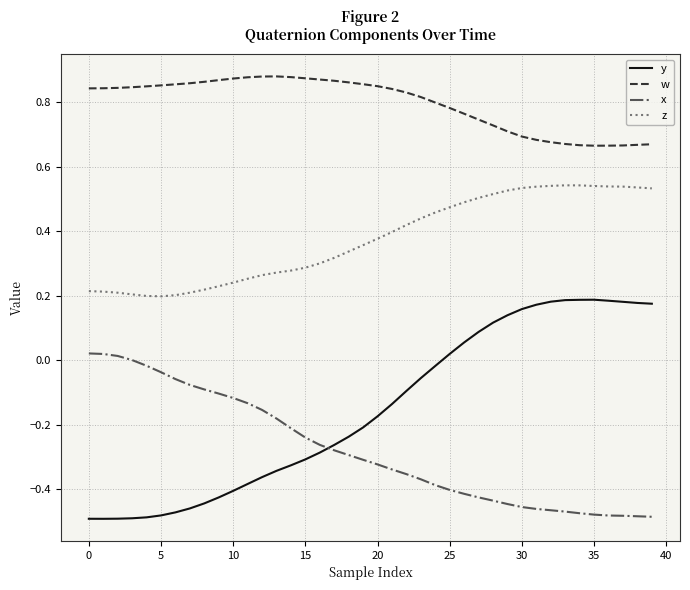

Rank the series by their maximum value, from lowest to highest.

x, y, z, w